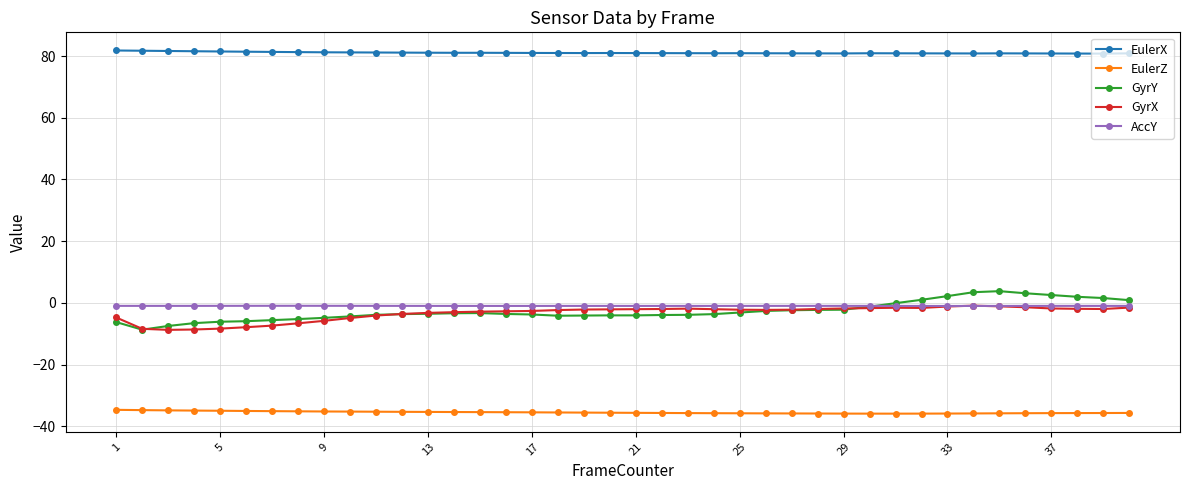

What are all the series names shown in the legend?

EulerX, EulerZ, GyrY, GyrX, AccY